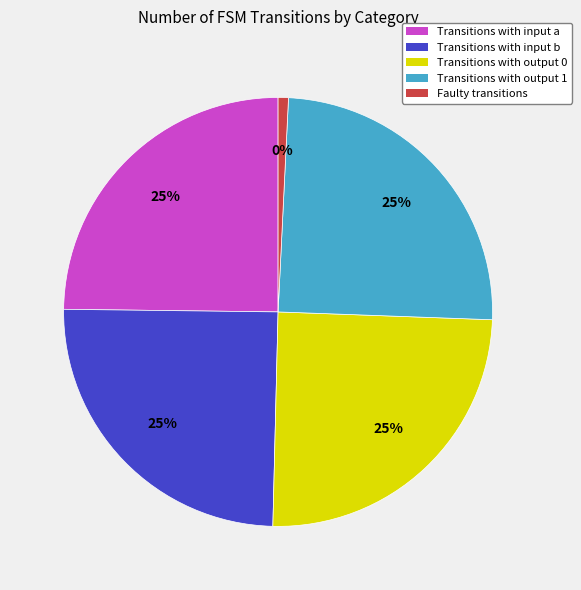

To the nearest percent, what percentage of the pie is output_symbol_0?

25%